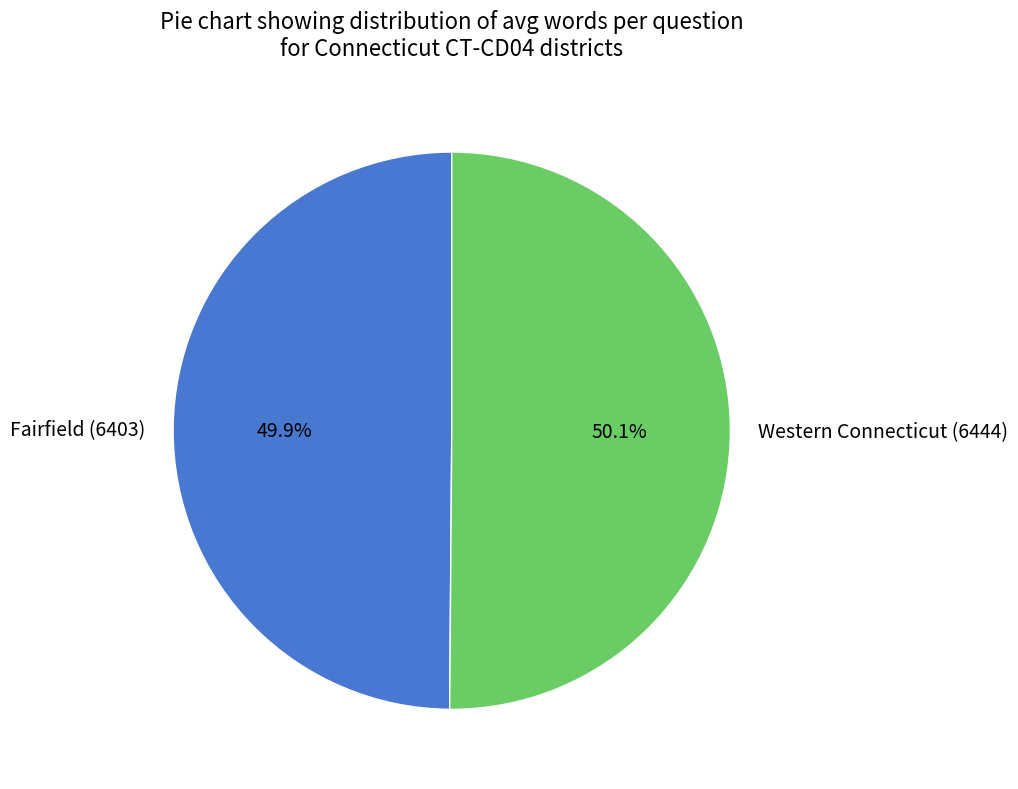

Approximately how many times larger is the value at Western Connecticut (6444) compared to Fairfield (6403)?

1.0